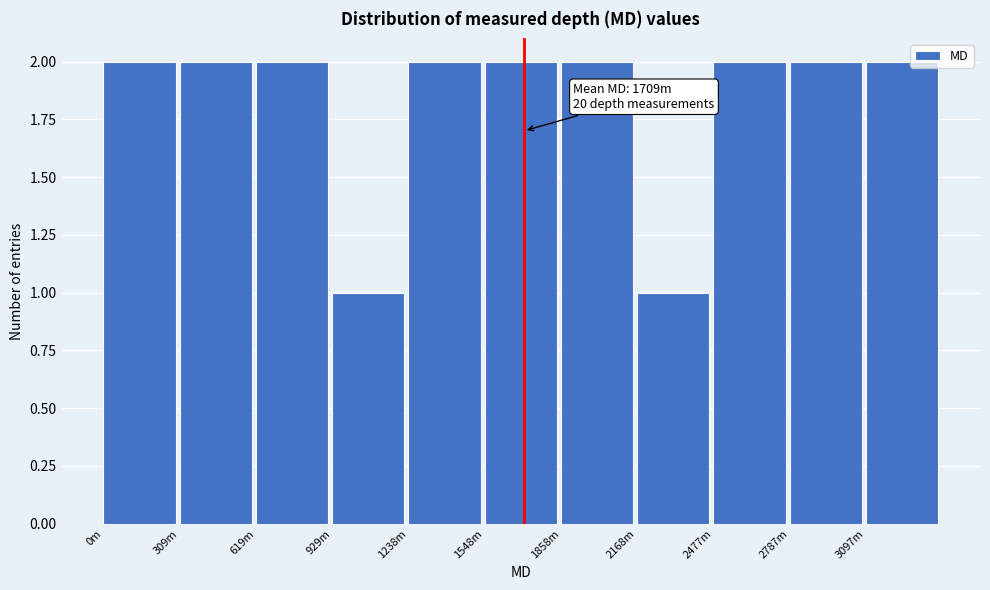

Reading left to right, transcribe all the data shown in this chart.

0m=2	309m=2	619m=2	929m=1	1238m=2	1548m=2	1858m=2	2168m=1	2477m=2	2787m=2	3097m=2